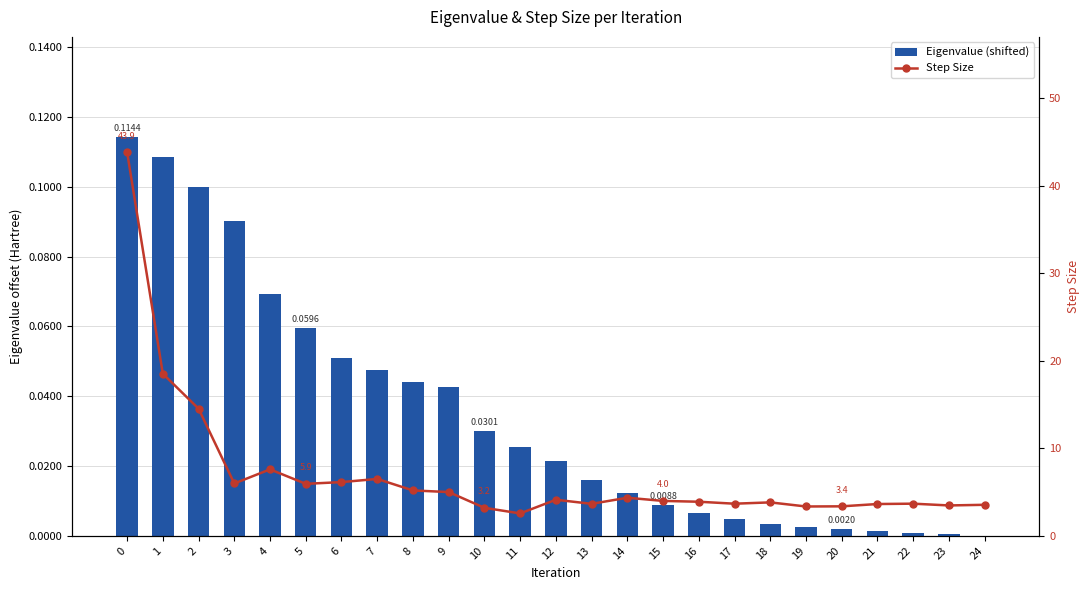

Reading right to left, what are all the values shown in this chart?

Eigenvalue (shifted): 24=0.0	23=0.0	22=0.0	21=0.0	20=0.0	19=0.0	18=0.0	17=0.0	16=0.0	15=0.0	14=0.0	13=0.0	12=0.0	11=0.0	10=0.0	9=0.0	8=0.0	7=0.0	6=0.1	5=0.1	4=0.1	3=0.1	2=0.1	1=0.1	0=0.1
Step Size: 24=3.5	23=3.5	22=3.7	21=3.6	20=3.4	19=3.4	18=3.8	17=3.7	16=3.9	15=4.0	14=4.4	13=3.7	12=4.1	11=2.6	10=3.2	9=5.0	8=5.2	7=6.5	6=6.1	5=5.9	4=7.6	3=6.0	2=14.5	1=18.5	0=43.9